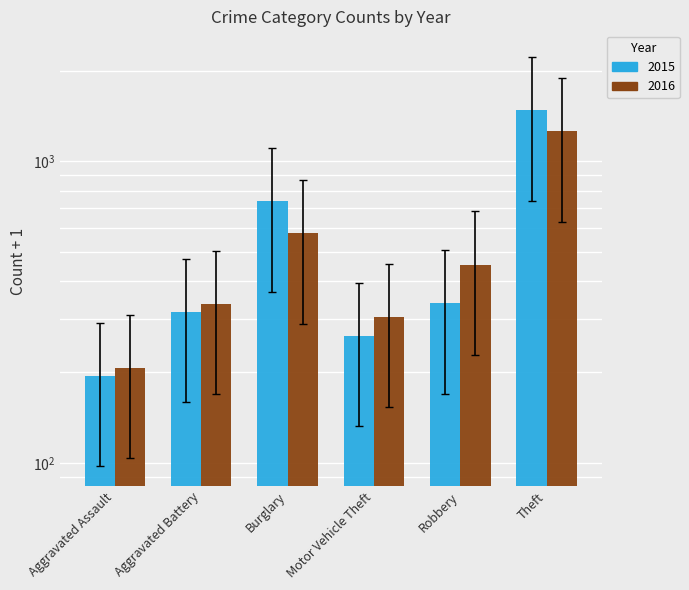

At which category is the sum across all series the highest?

Theft